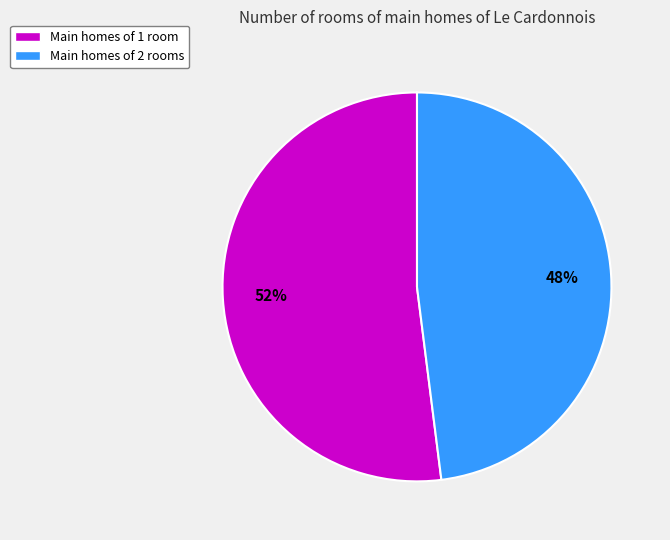

Is there any slice that represents more than half of the pie?

Yes